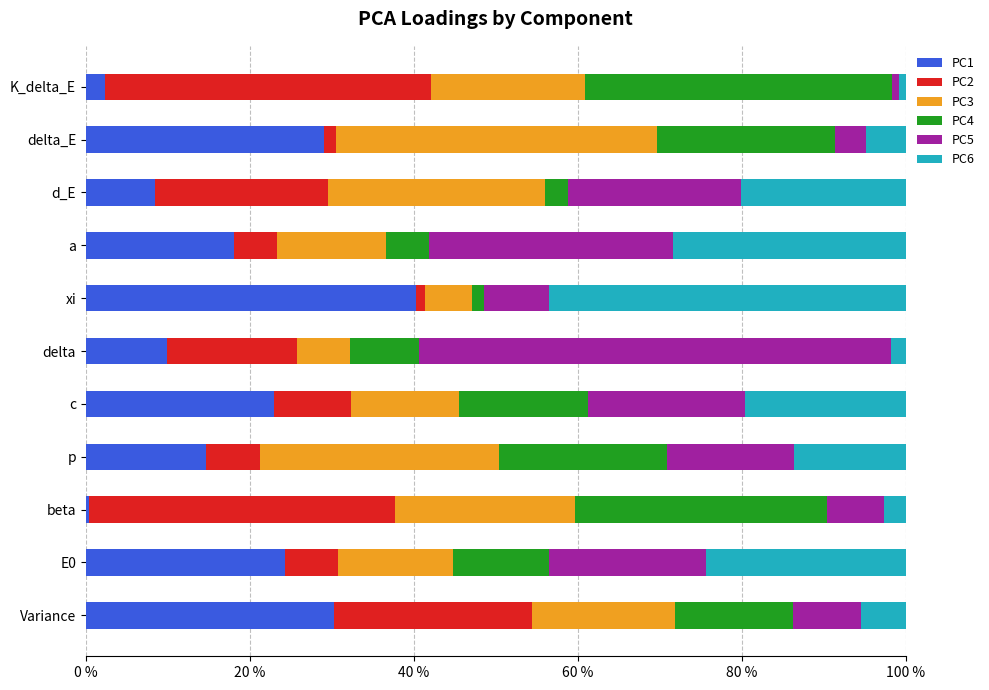

How many data points does each series have?

11